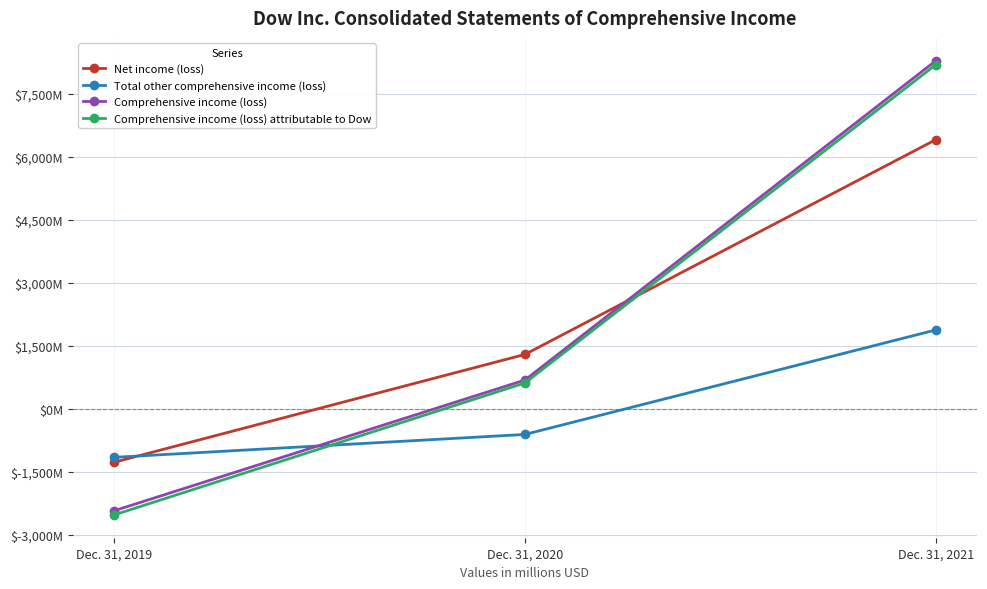

At how many categories does at least one series exceed 4126?

1